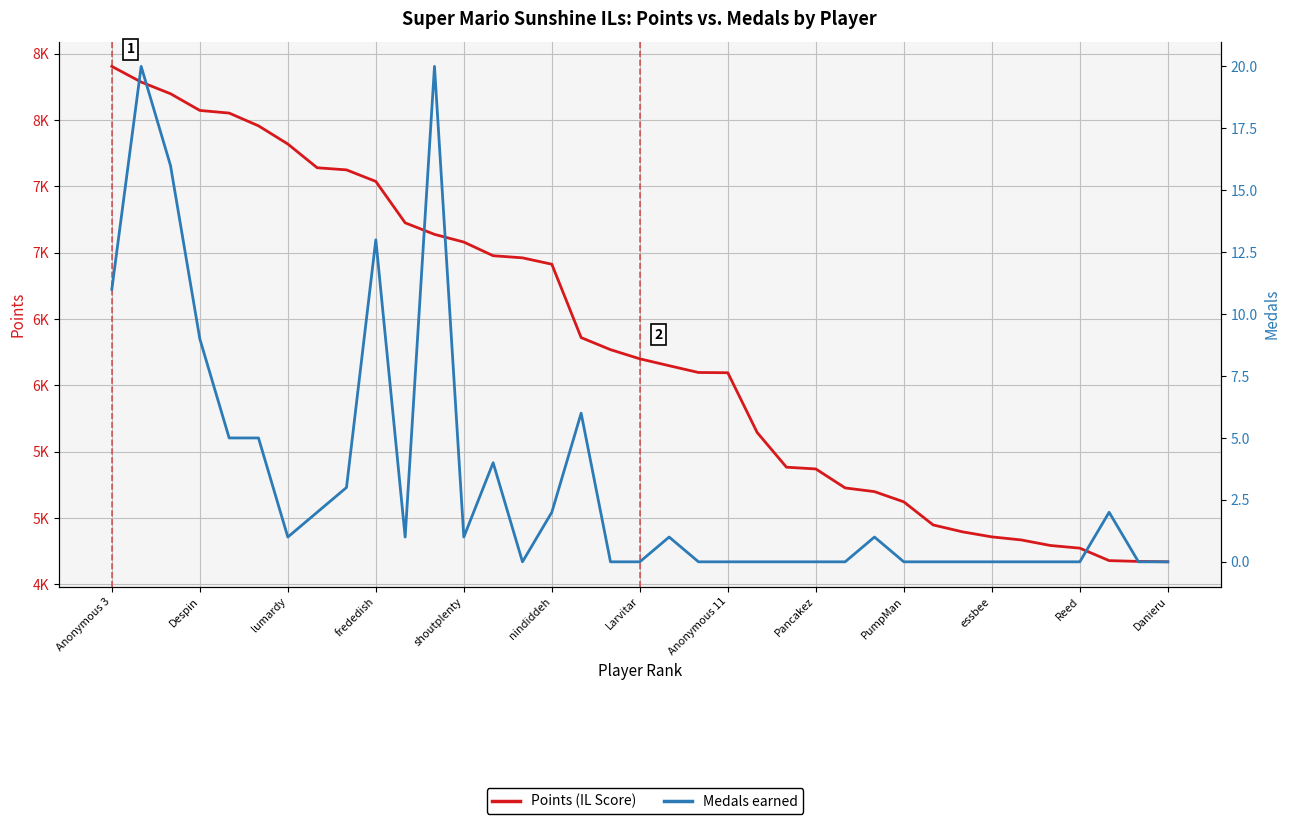

True or false: Points and Medals intersect in this chart.

False